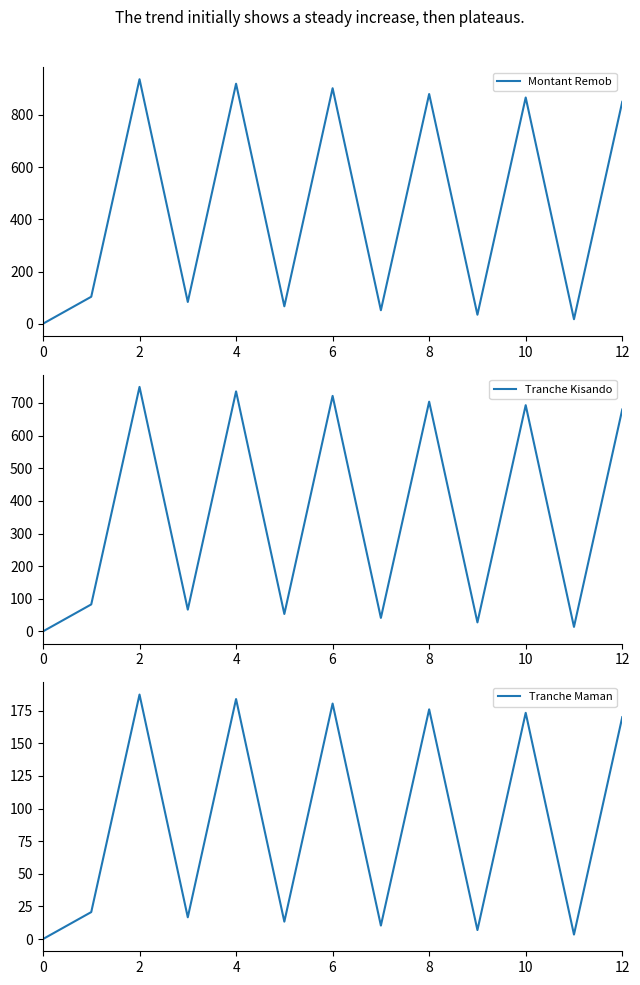

Rank the series by their maximum value, from lowest to highest.

Tranche Maman, Tranche Kisando, Montant Remob